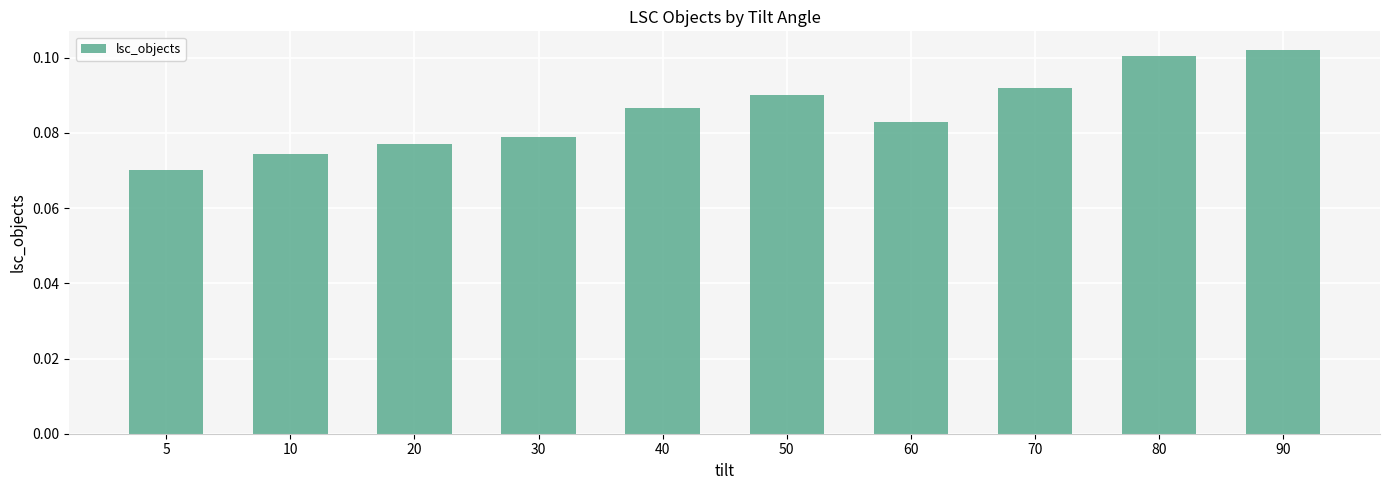

List the labels in order of value, smallest first.

5, 10, 20, 30, 60, 40, 50, 70, 80, 90